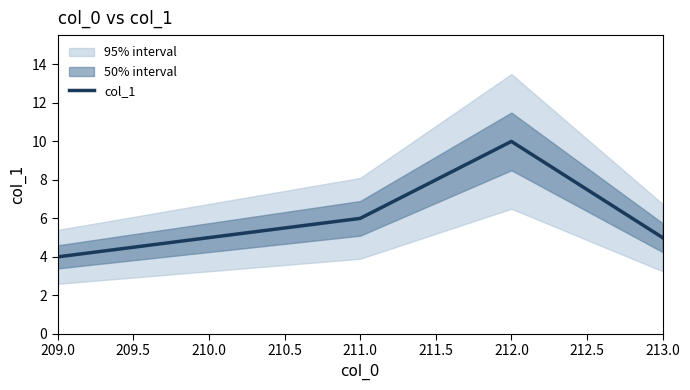

What is the maximum value shown in the chart?

10